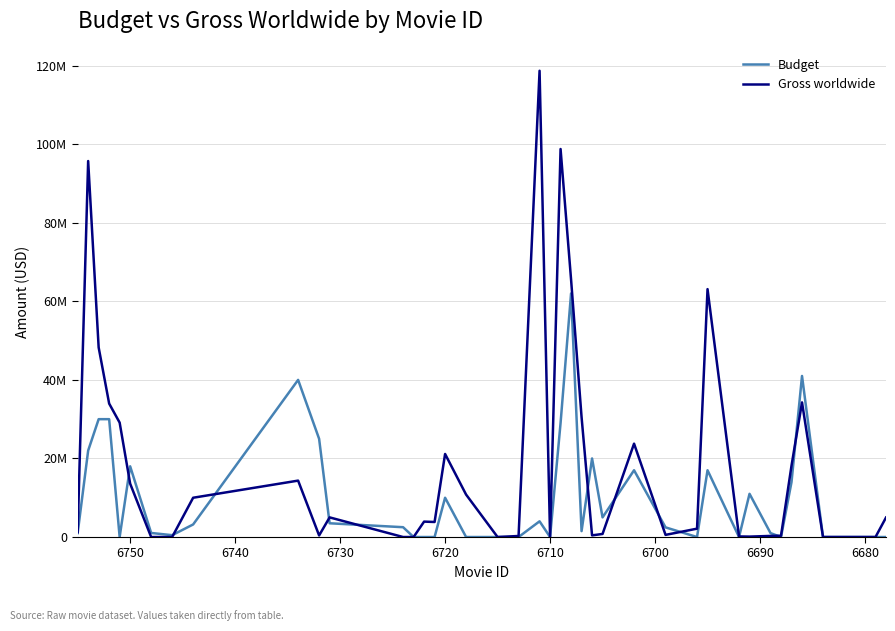

At which label does Budget reach its minimum?

6710